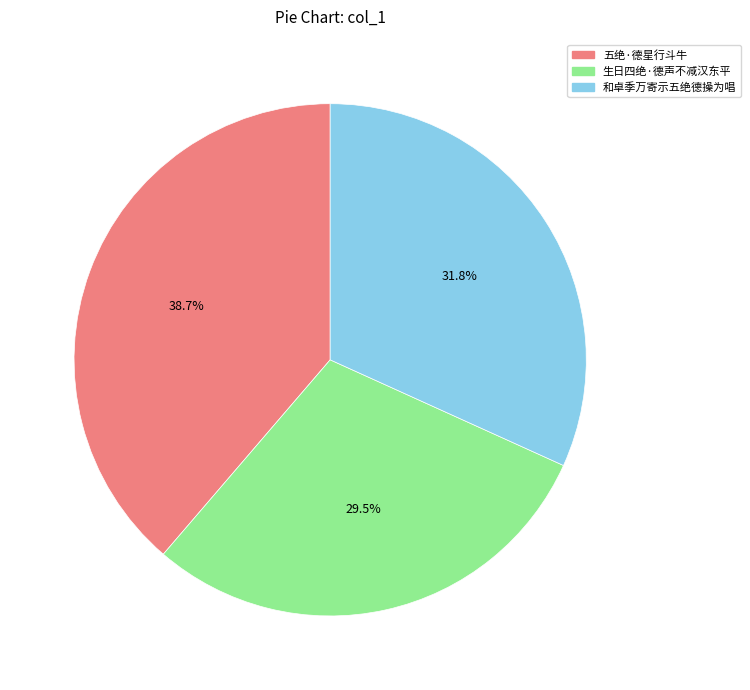

Which category has the biggest portion of the pie?

五绝·德星行斗牛